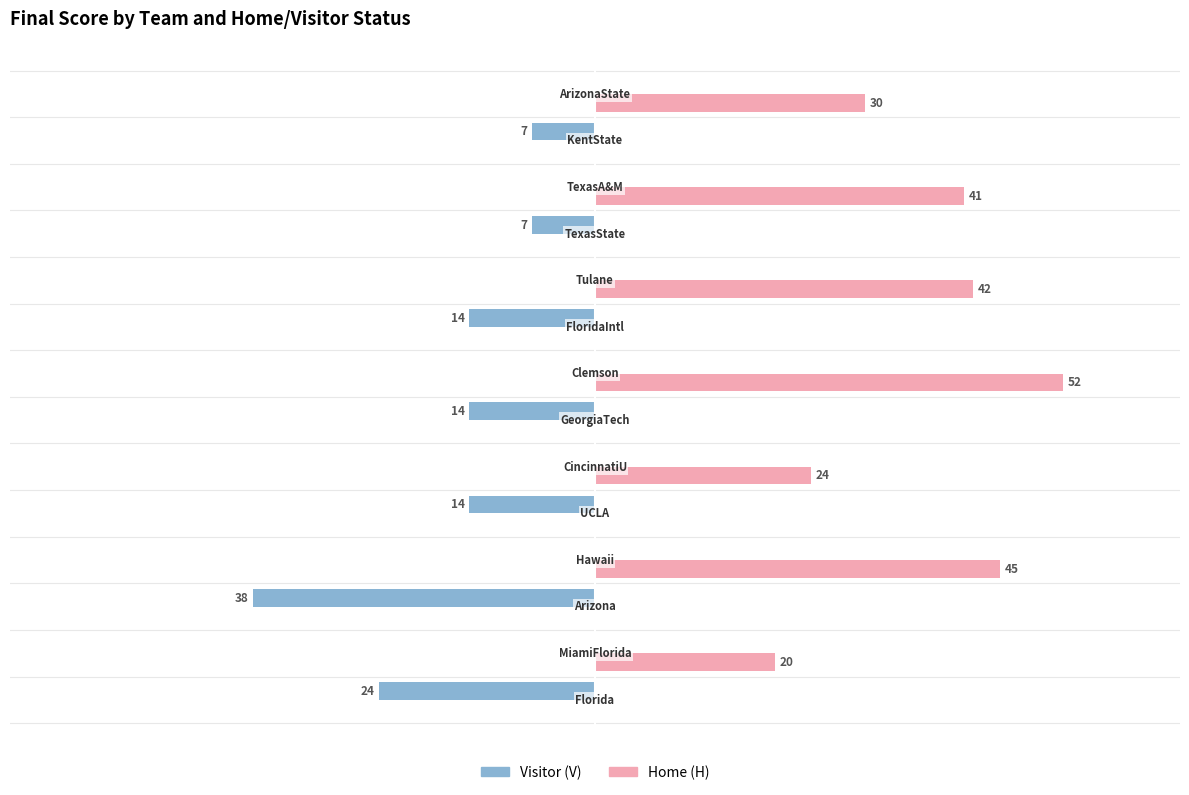

Which series has the largest total across all categories?

Home (H)